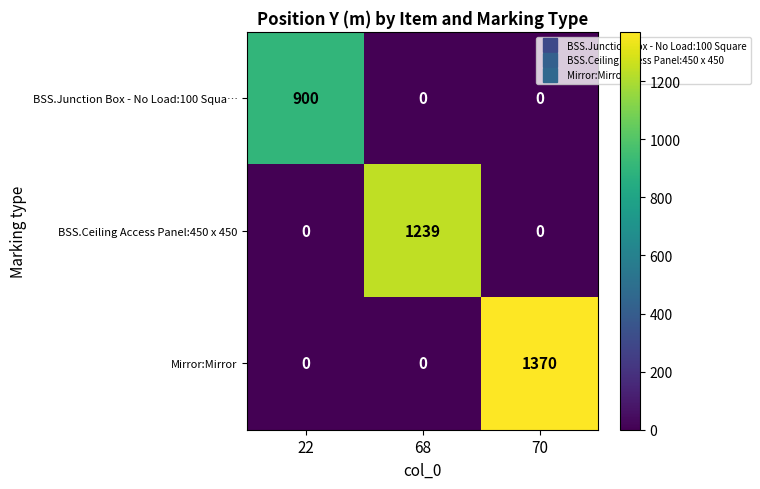

What is the spread (max minus min) of values at 68?

1239